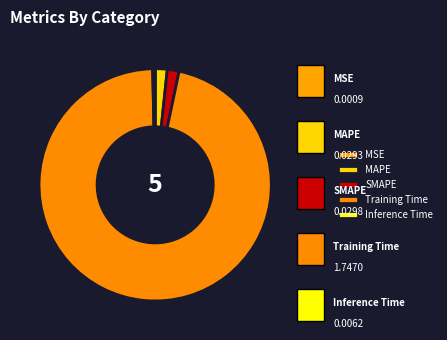

To the nearest percent, what is the difference between the MSE and Training Time slice percentages?

96%